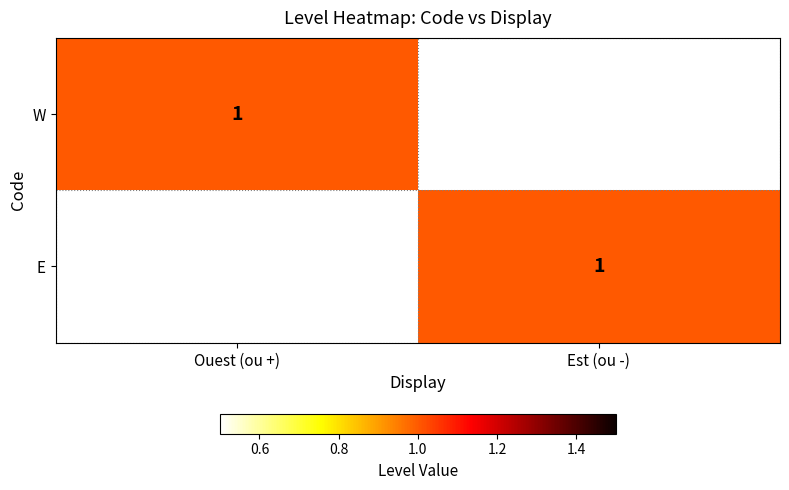

Is it true that W equals 0 at Ouest (ou +)?

False